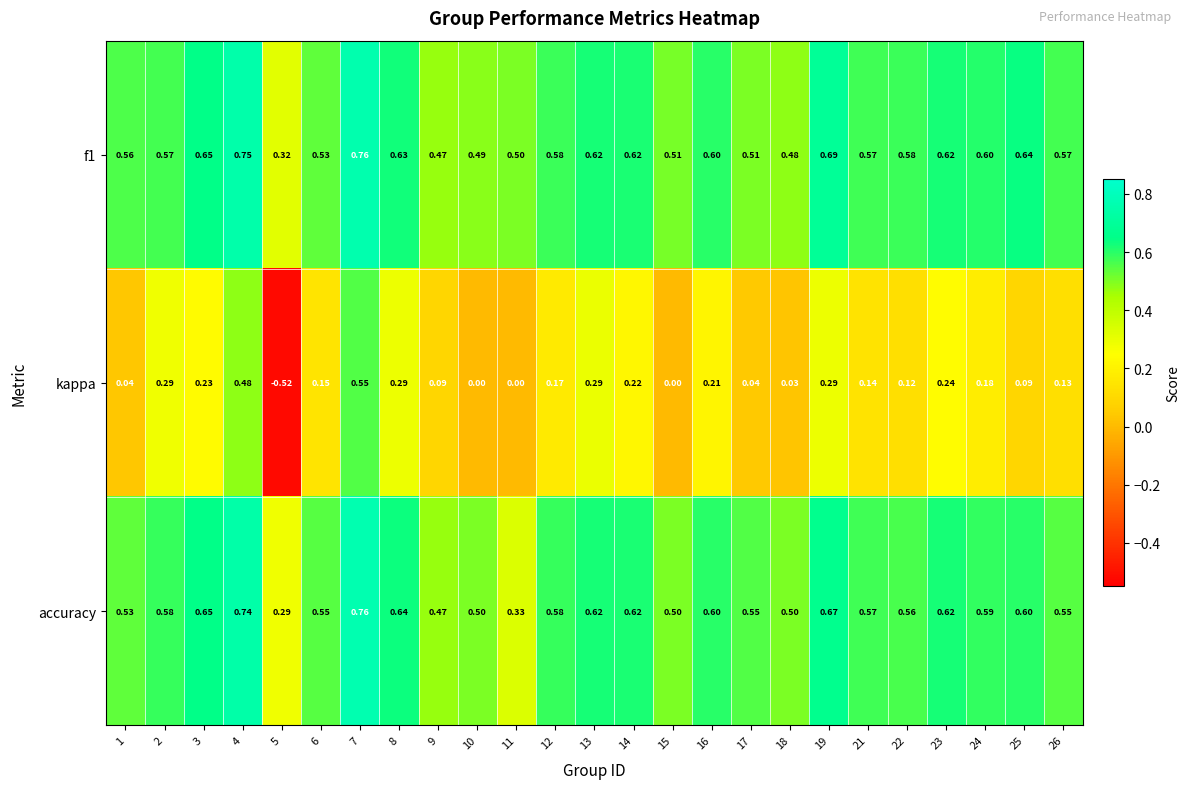

Which label corresponds to the smallest value in the chart?

5